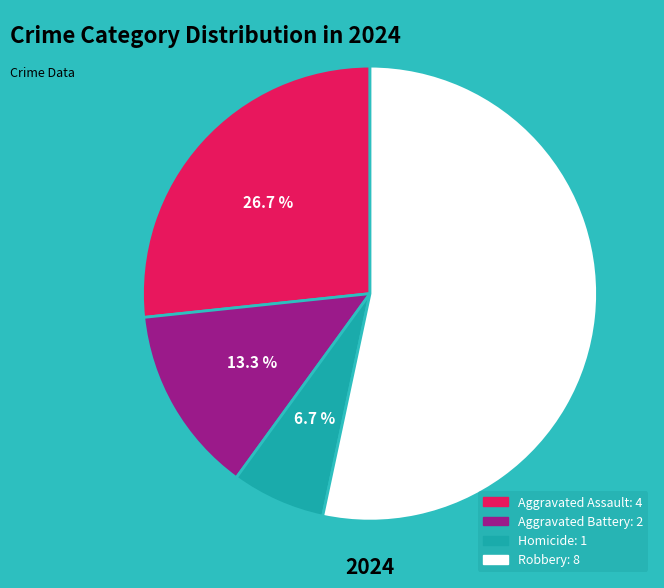

How many slices are in this pie chart?

4